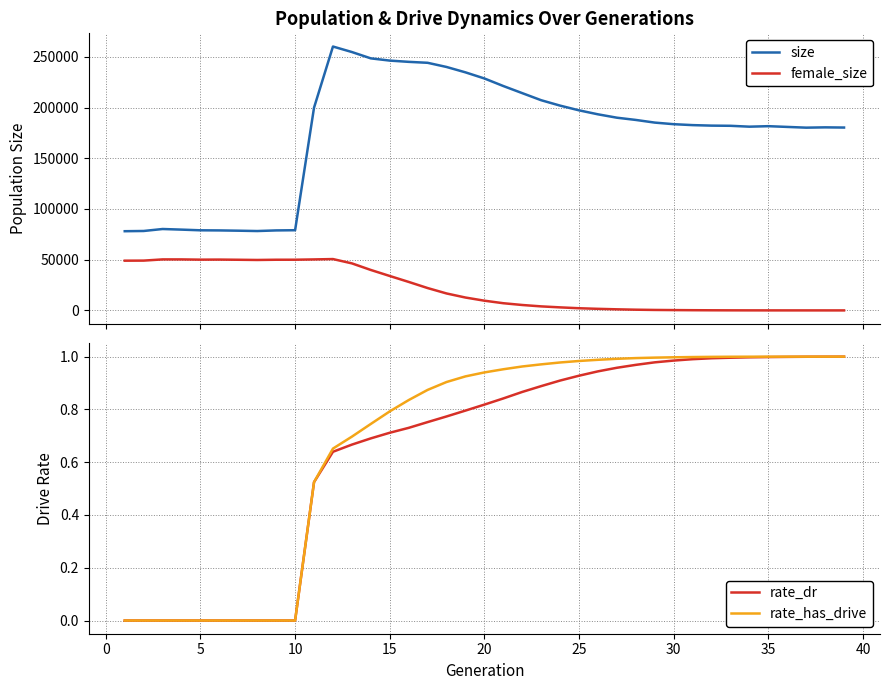

What is the average value of the female_size series?

21399